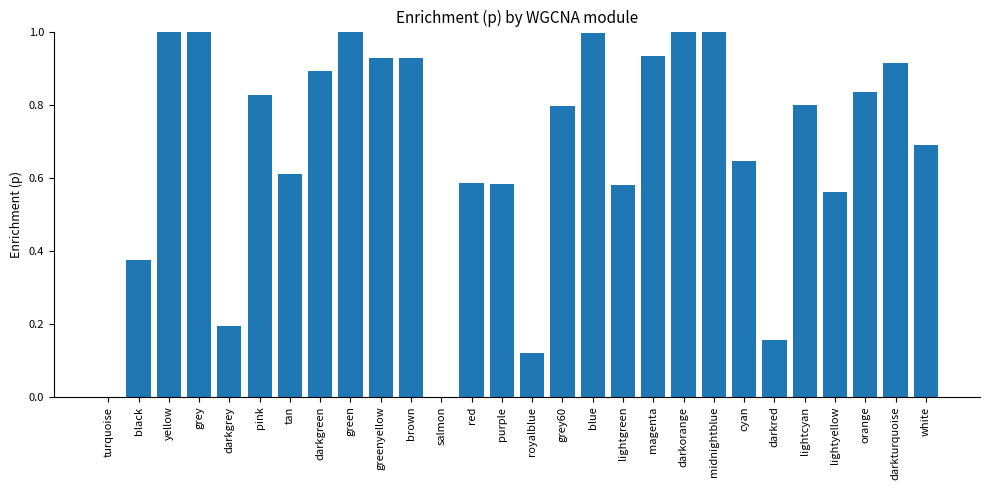

What is the greatest value displayed?

1.0